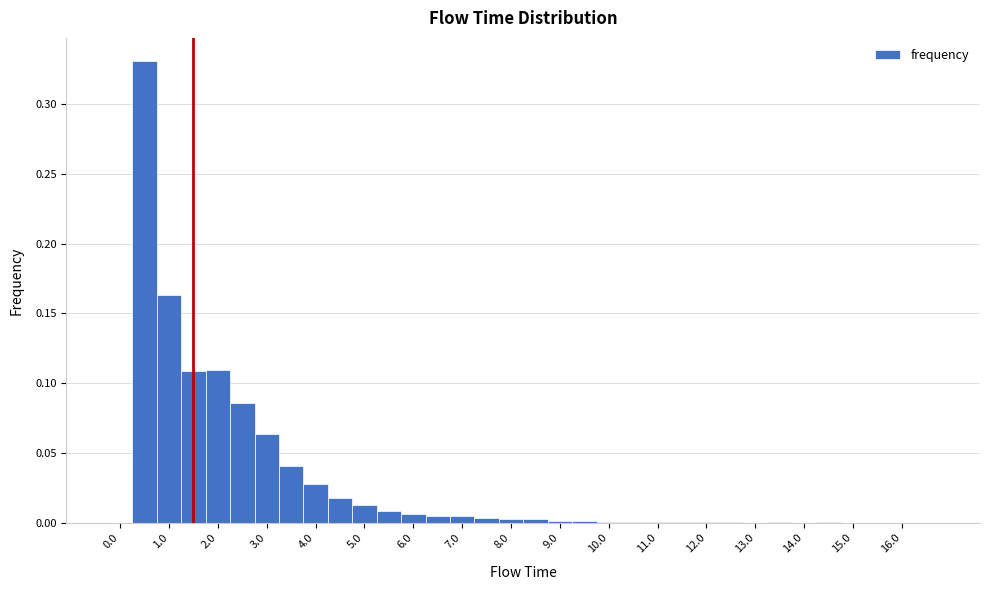

Reading left to right, list every bar in this chart as the range it spans on the x-axis followed by its height. Neither the bar edges nor the heights are printed on the chart, so give them approximately, as read against the axes.

-0.25 to 0.25: 0
0.25 to 0.75: 0.330
0.75 to 1.25: 0.165
1.25 to 1.75: 0.110
1.75 to 2.25: 0.110
2.25 to 2.75: 0.085
2.75 to 3.25: 0.065
3.25 to 3.75: 0.040
3.75 to 4.25: 0.030
4.25 to 4.75: 0.020
4.75 to 5.25: 0.010
5.25 to 5.75: 0.010
5.75 to 6.25: 0.005
6.25 to 6.75: under 0.005
6.75 to 7.25: under 0.005
7.25 to 7.75: under 0.005
7.75 to 8.25: under 0.005
8.25 to 8.75: under 0.005
8.75 to 9.25: under 0.005
9.25 to 9.75: under 0.005
9.75 to 10.25: under 0.005
10.25 to 10.75: under 0.005
10.75 to 11.25: under 0.005
11.25 to 11.75: under 0.005
11.75 to 12.25: under 0.005
12.25 to 12.75: under 0.005
12.75 to 13.25: under 0.005
13.25 to 13.75: under 0.005
13.75 to 14.25: under 0.005
14.25 to 14.75: under 0.005
14.75 to 15.25: 0
15.25 to 15.75: under 0.005
15.75 to 16.25: under 0.005
16.25 to 16.75: 0